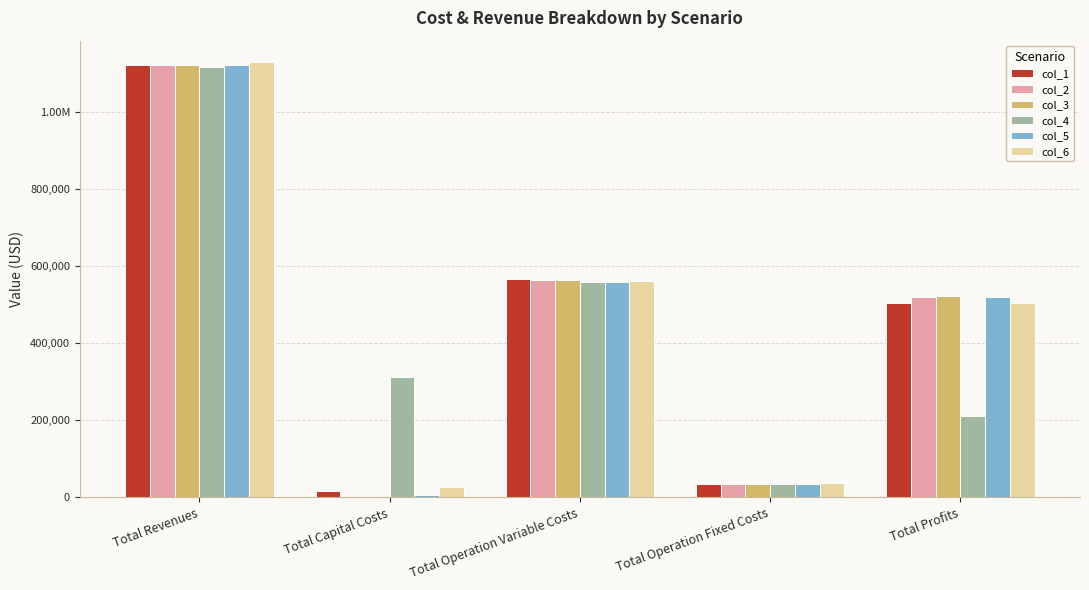

Which series has the largest range (max minus min)?

col_2